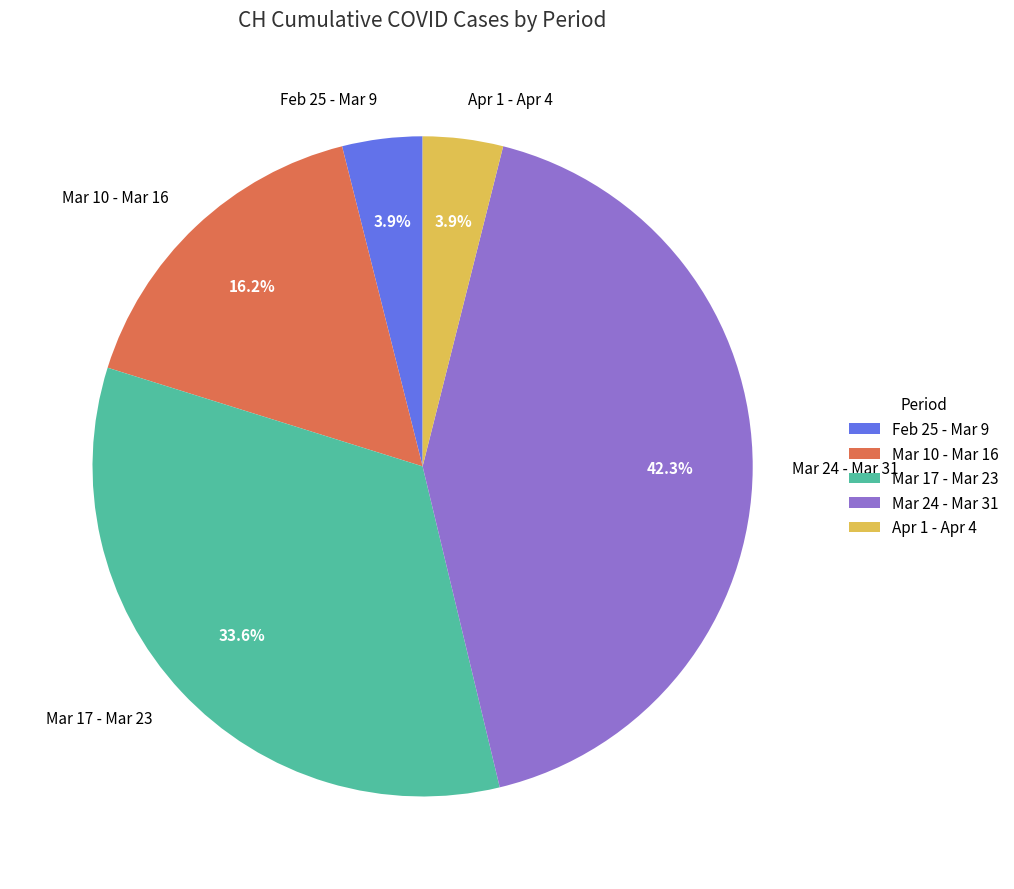

What is the largest slice in the pie chart?

Mar 24 - Mar 31